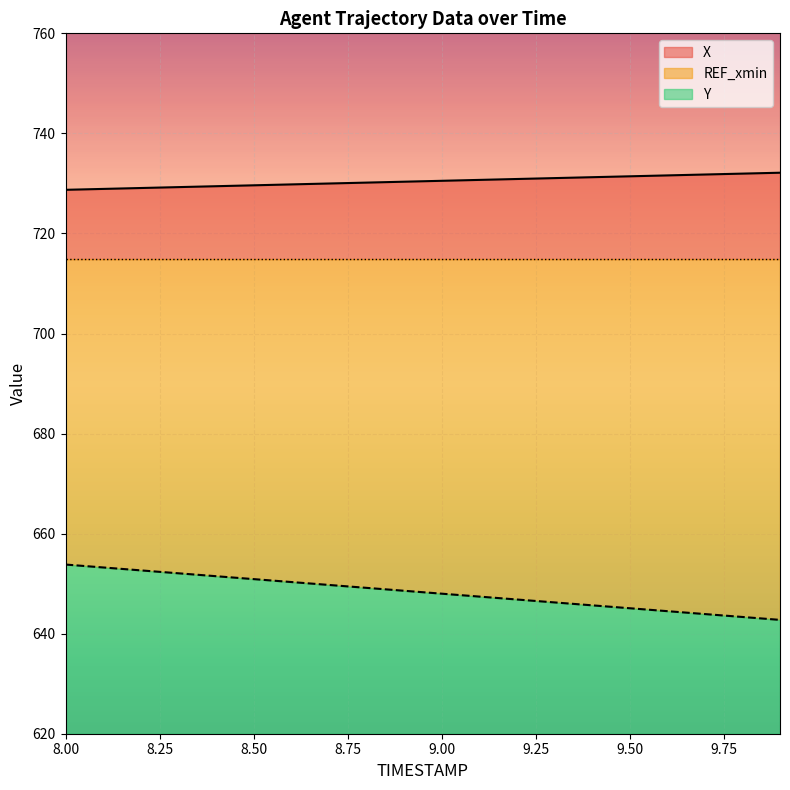

What is the value of the Y point at the 17th from the left?

644.5